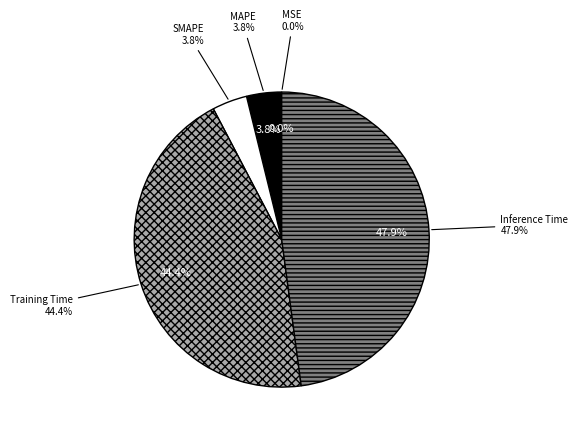

Does any single category account for the majority?

No